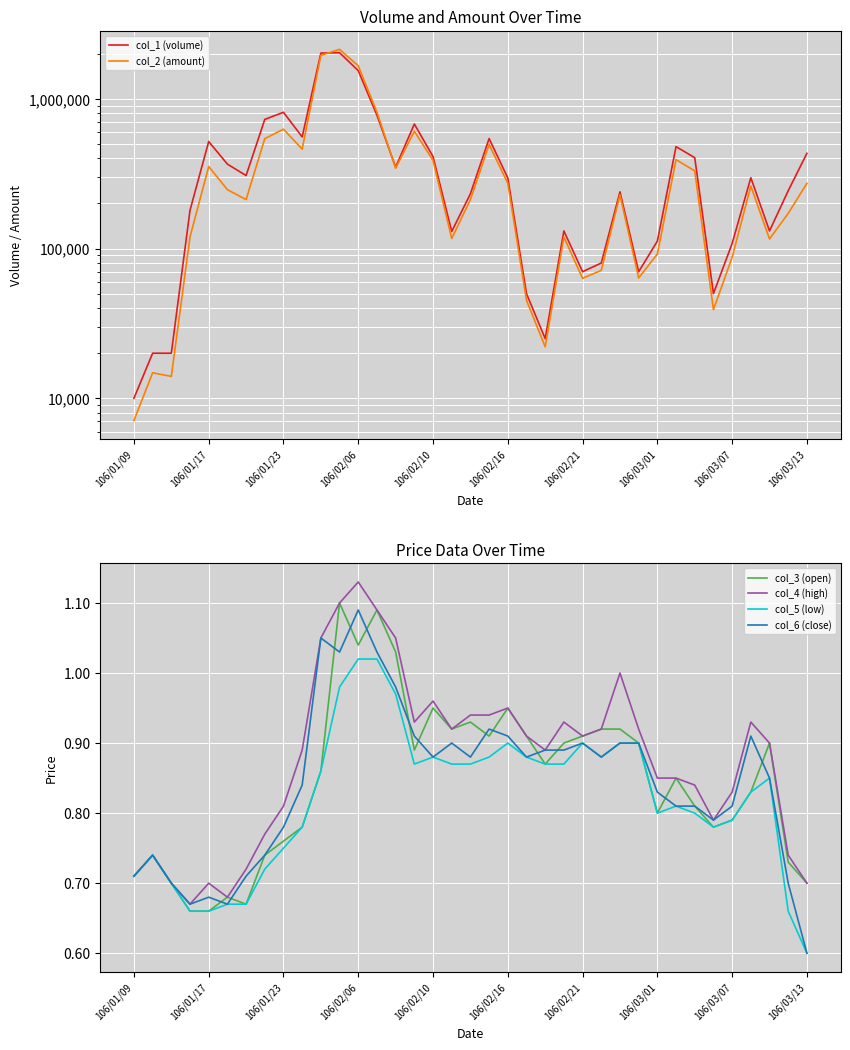

Read the col_6 (close) value at 33.

0.9